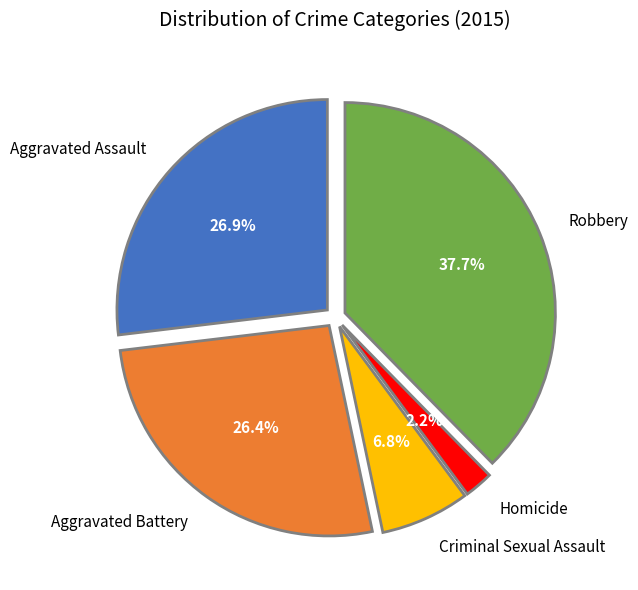

Between Robbery and Aggravated Battery, which is larger?

Robbery